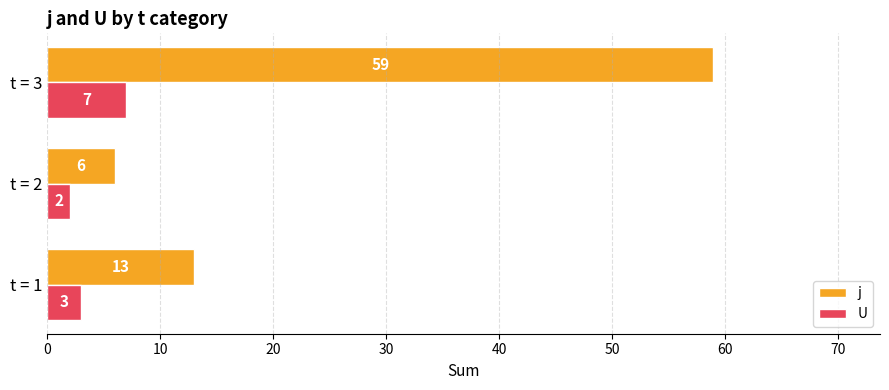

How many categories are shown in the chart?

3